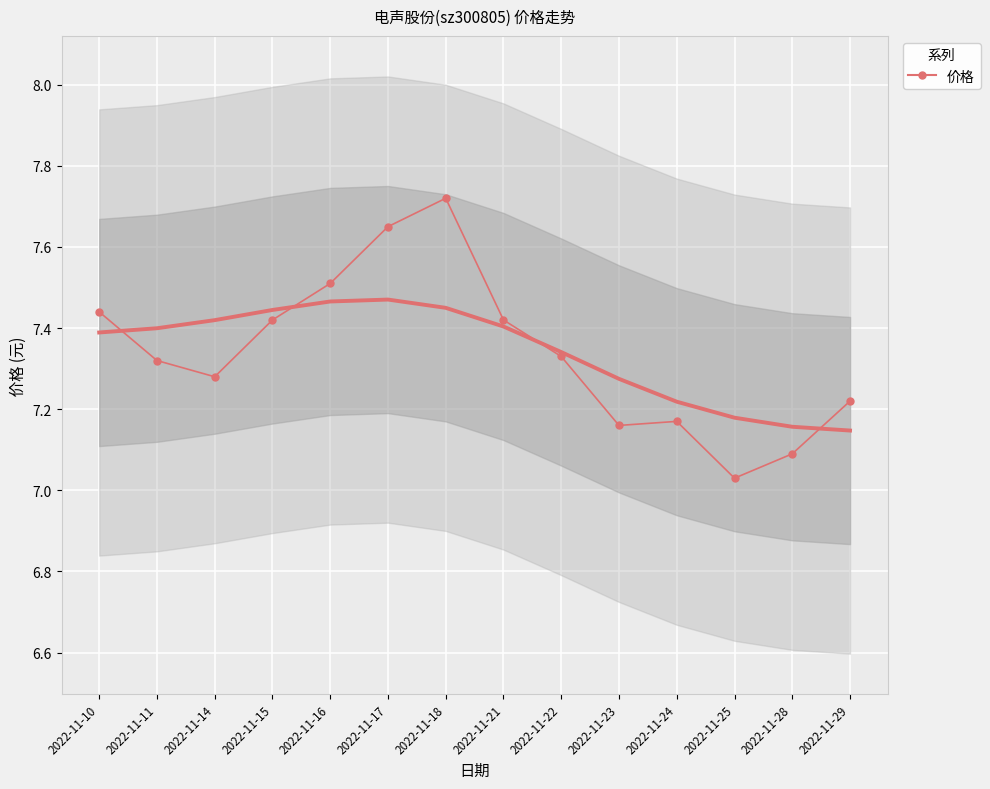

What is the change in value from 2022-11-10 to 2022-11-25?

-0.4